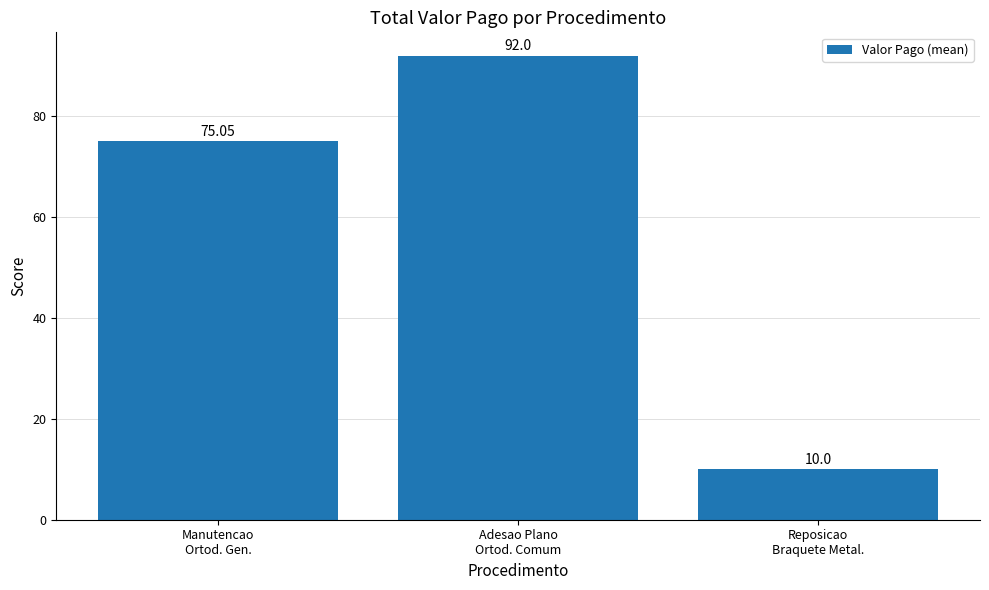

Read the value at Reposicao
Braquete Metal..

10.0